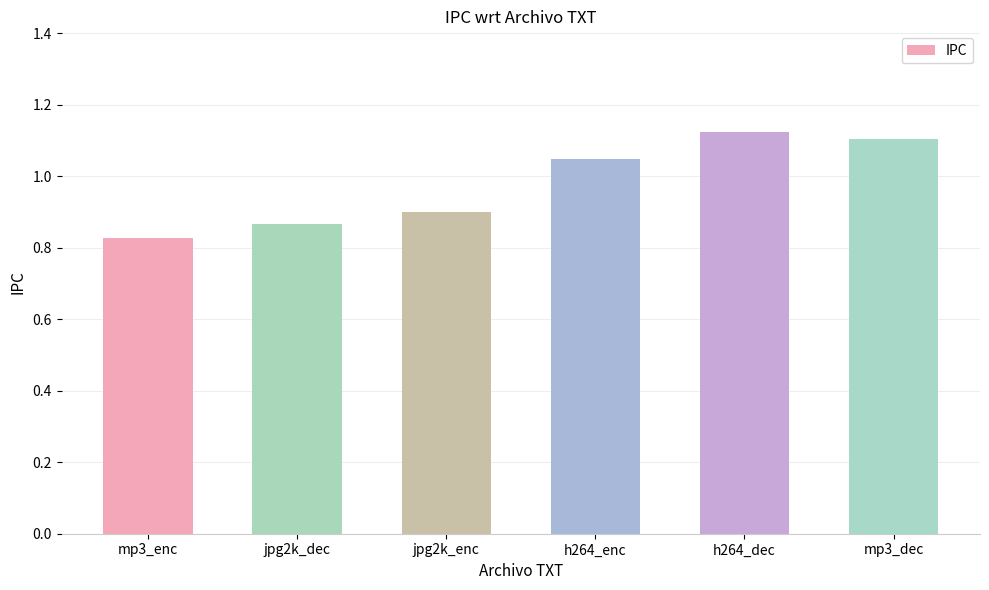

What is the label of the 2nd bar from the right?

h264_dec